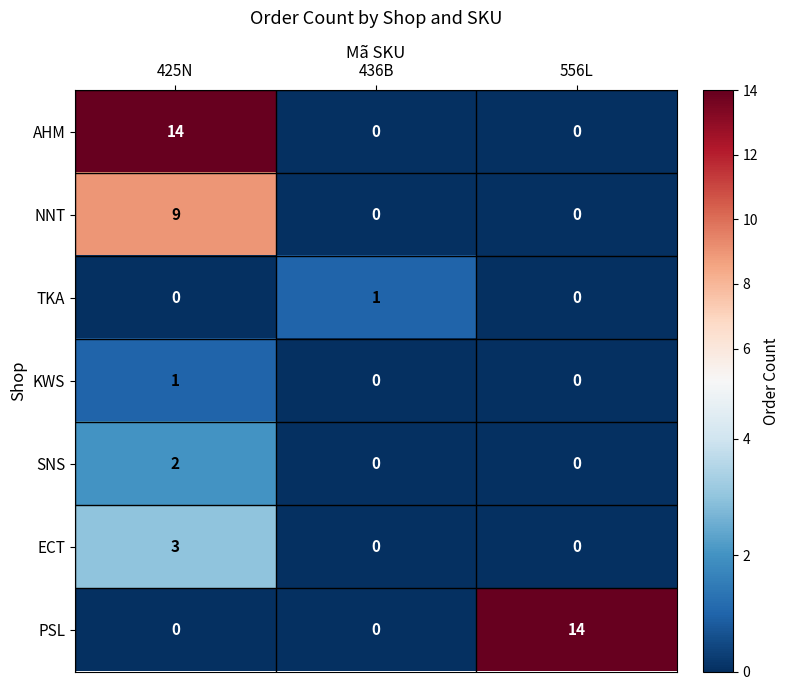

What is the difference between the highest and lowest values at 425N?

14